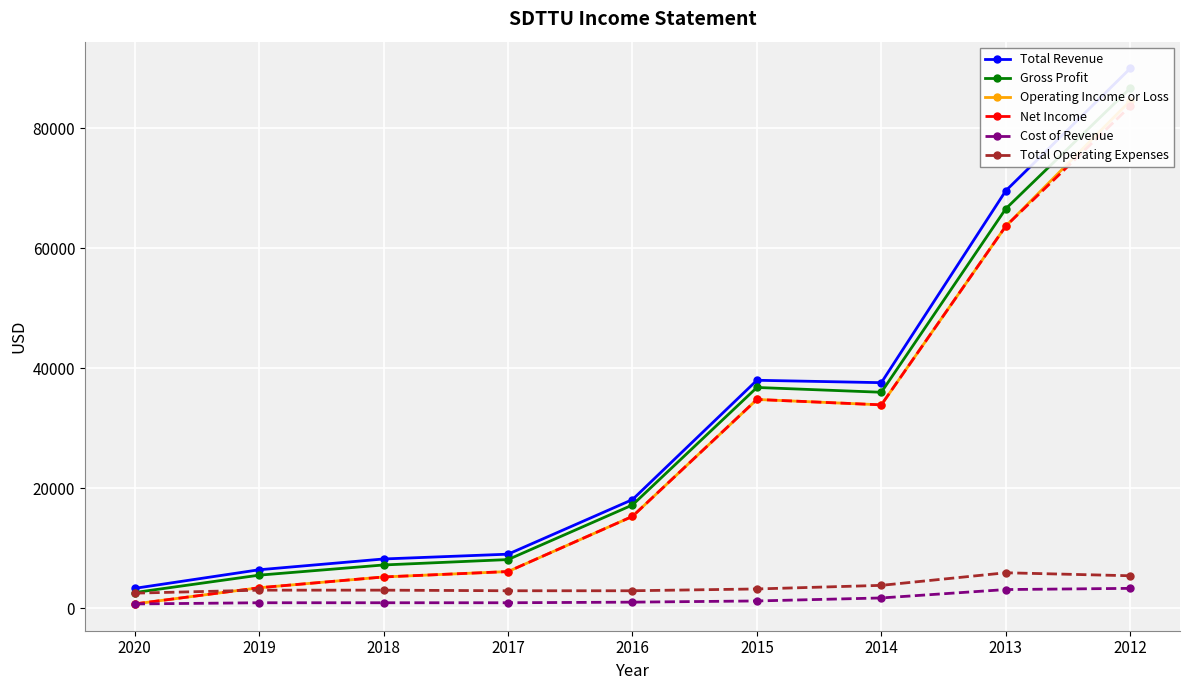

Between 2014 and 2013, which series saw the biggest shift?

Total Revenue